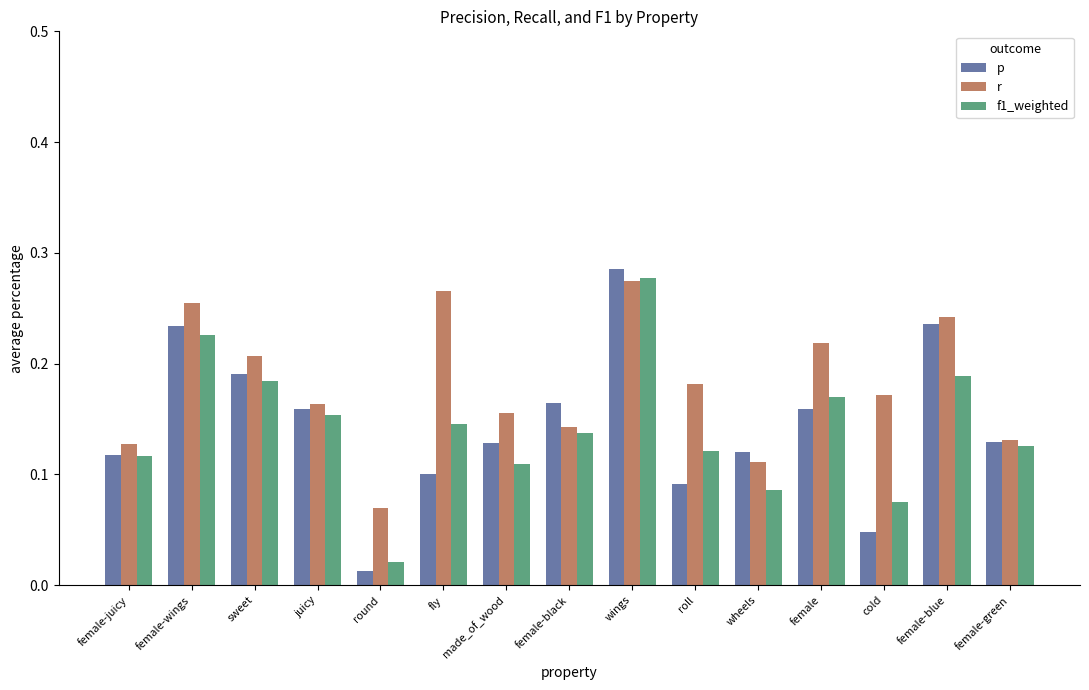

What is the sum of all r values?

2.7